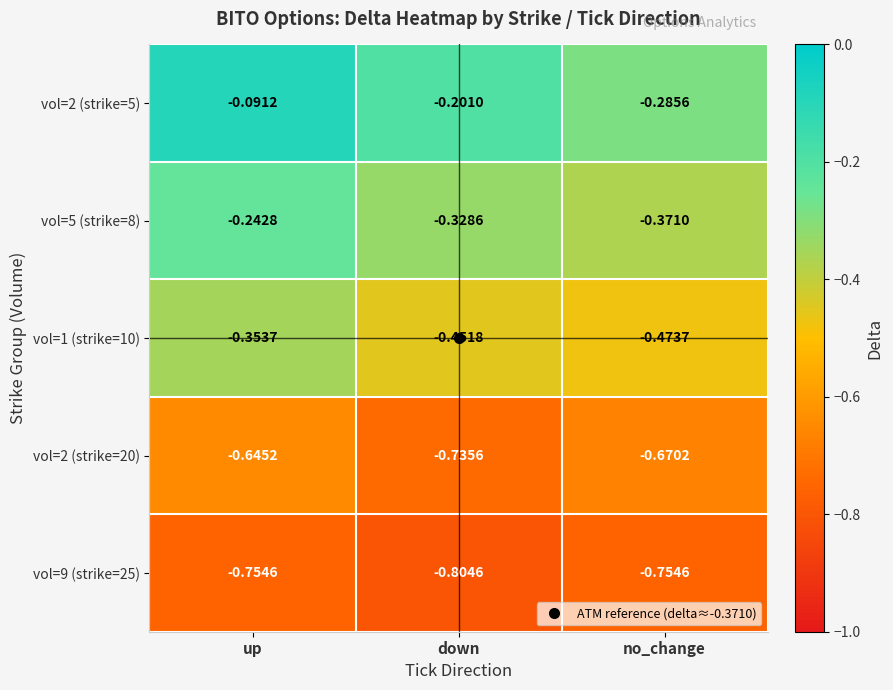

Which label corresponds to the smallest value in the chart?

down